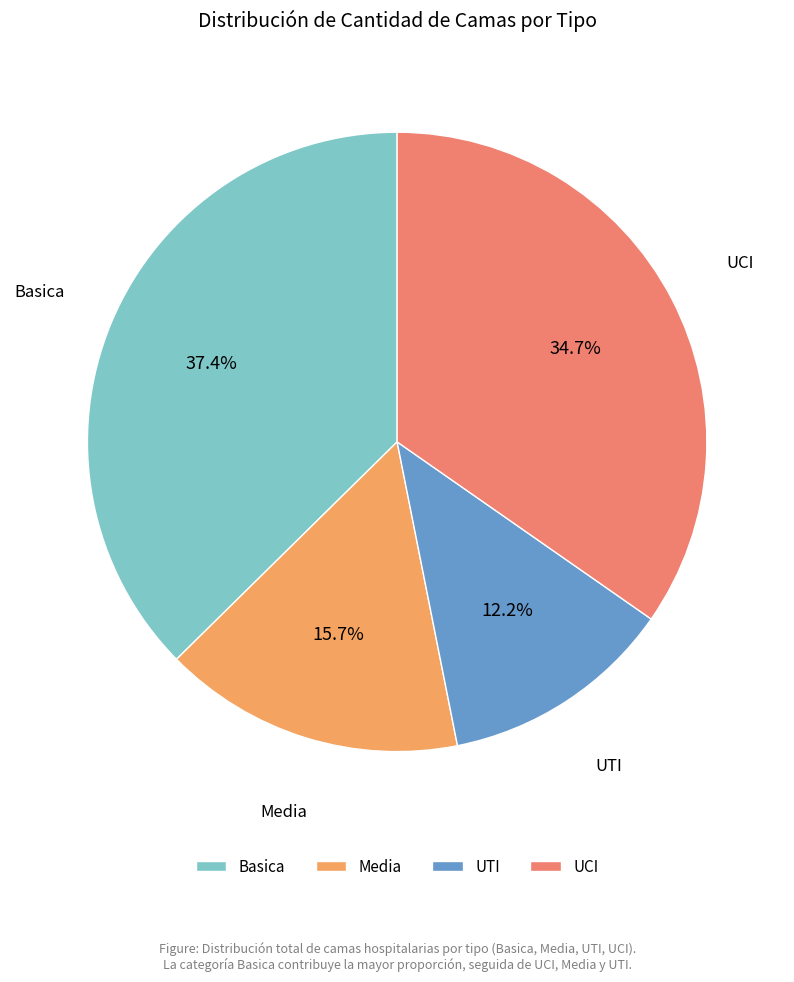

What portion of the pie excludes UTI?

87.8%